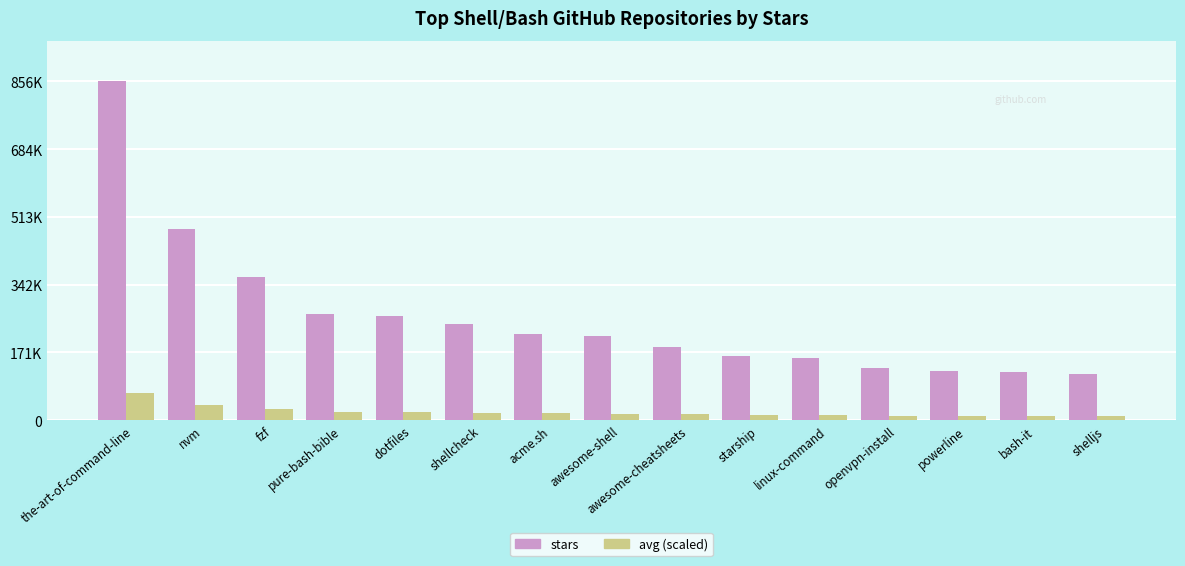

What is the value of the stars bar at the 9th from the left?

184000